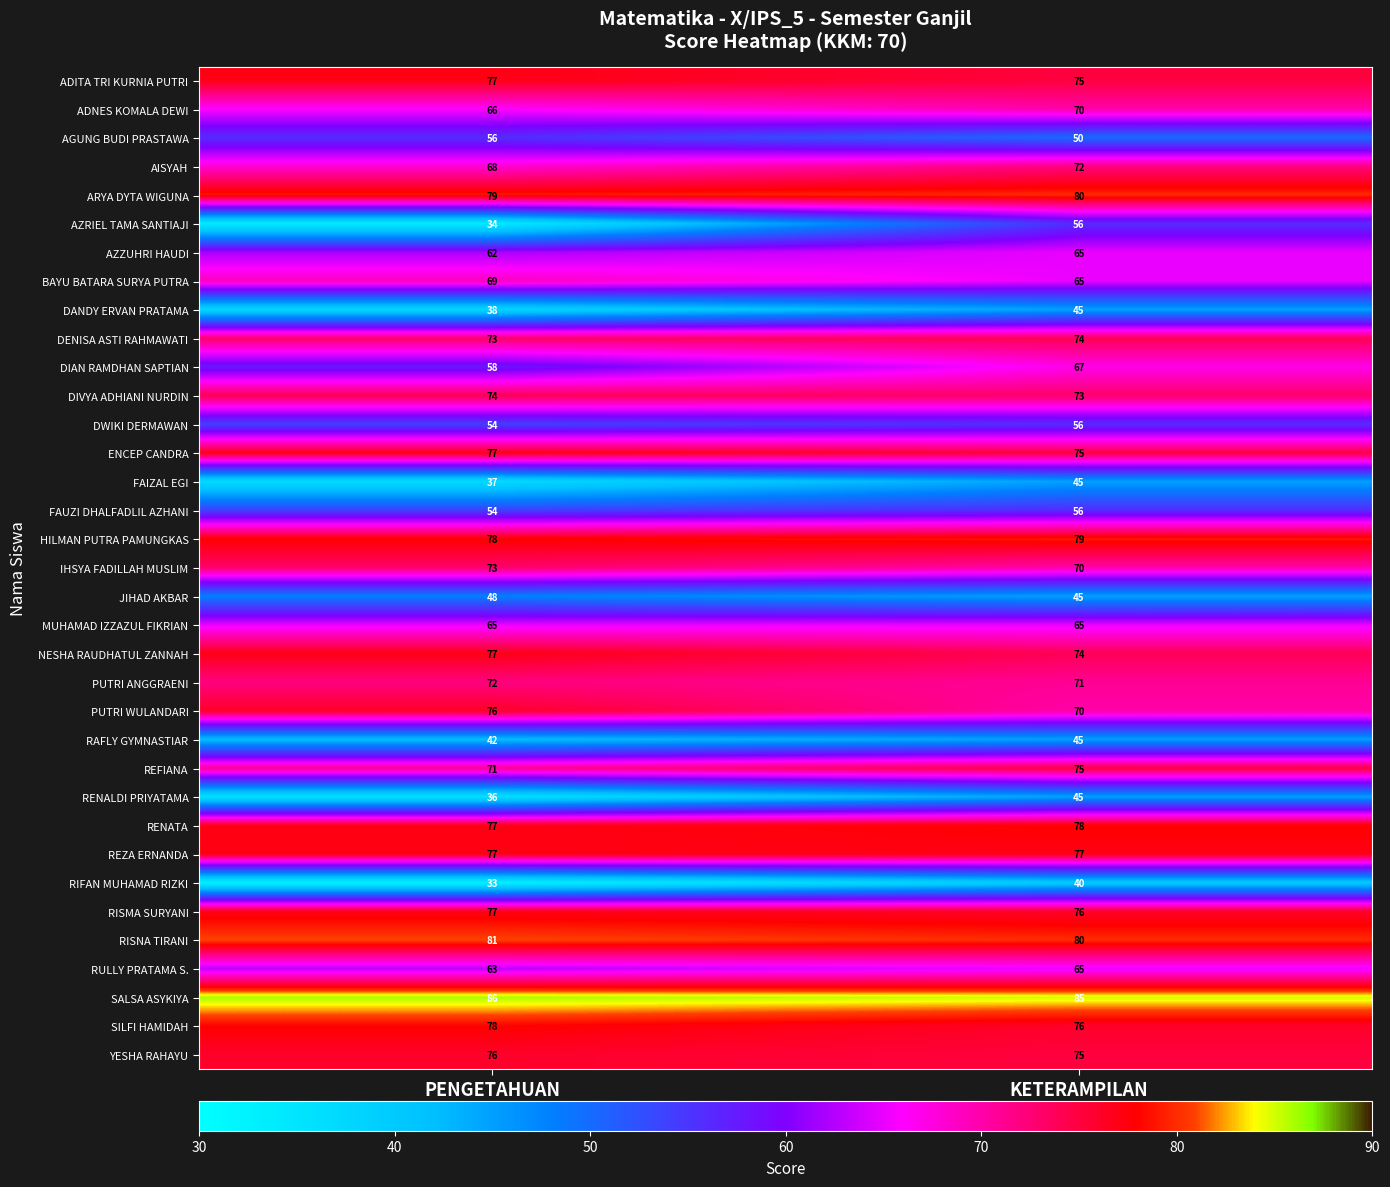

Which series has the widest spread of values?

AZRIEL TAMA SANTIAJI